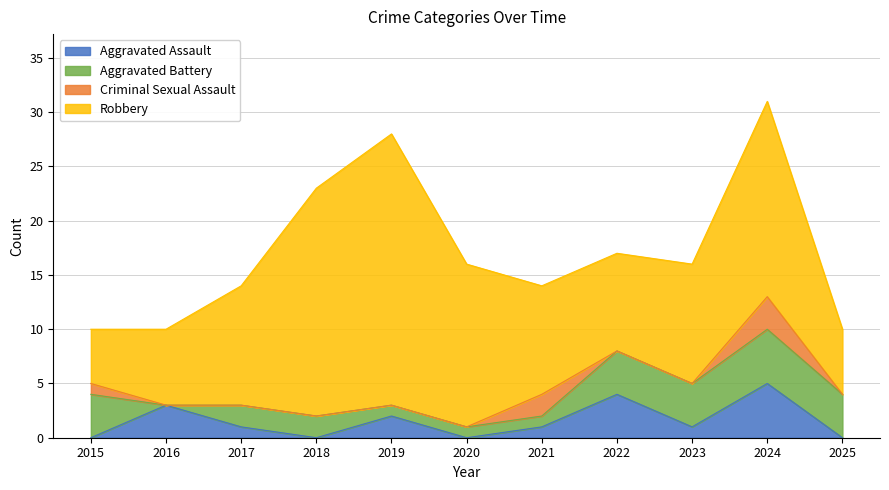

Does the chart display data point markers on the line(s)?

No